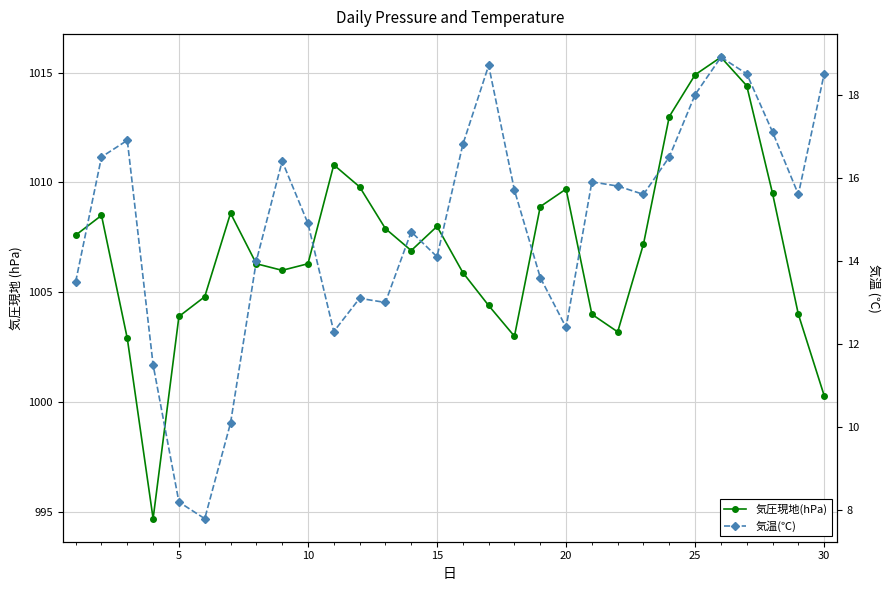

How many lines are shown in the chart?

2